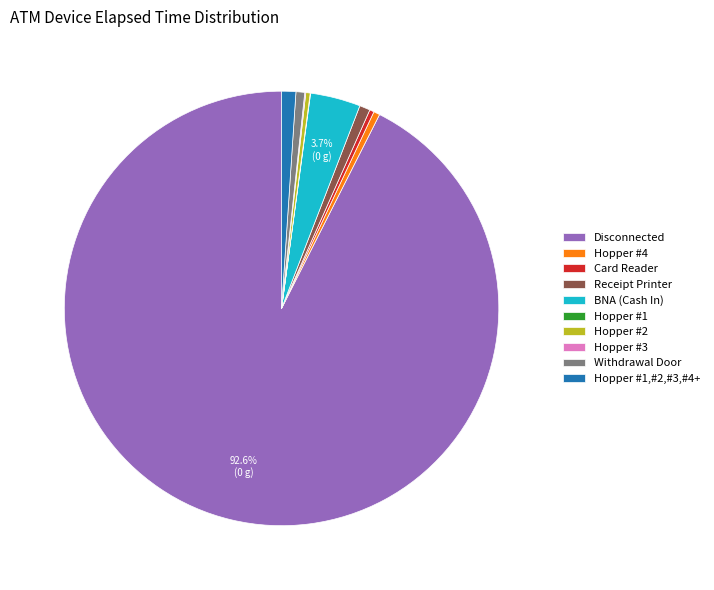

What is the majority slice?

Disconnected